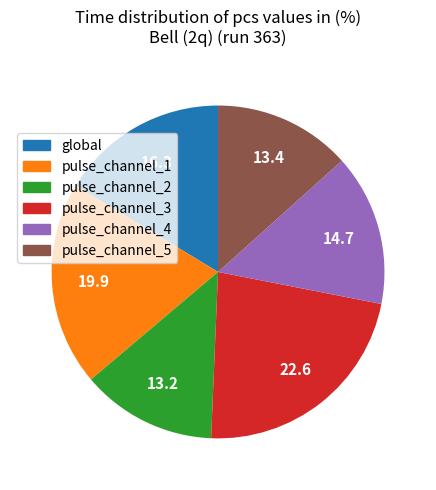

The pulse_channel_5 slice represents 25% of the pie. True or false?

False